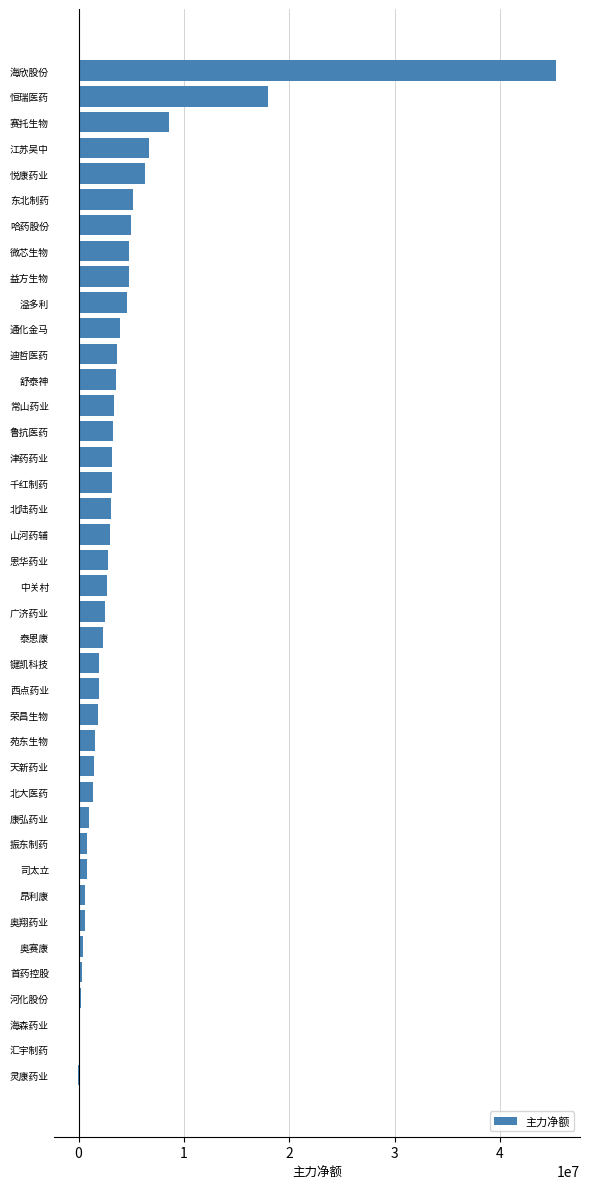

What is the ratio of the value at 津药药业 to the value at 哈药股份?

0.6